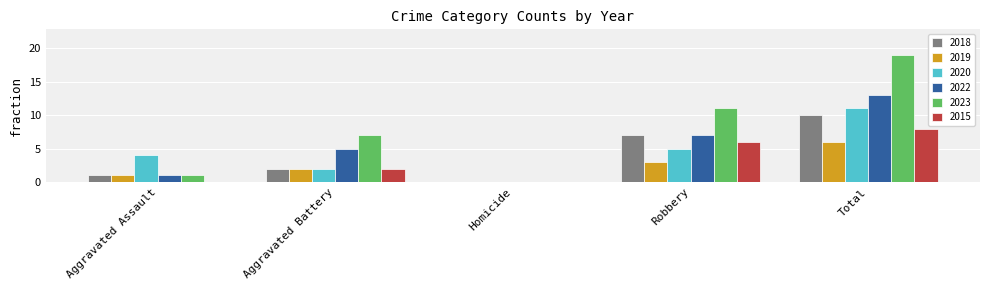

True or false: 2015 has a value of 9 at Robbery.

False